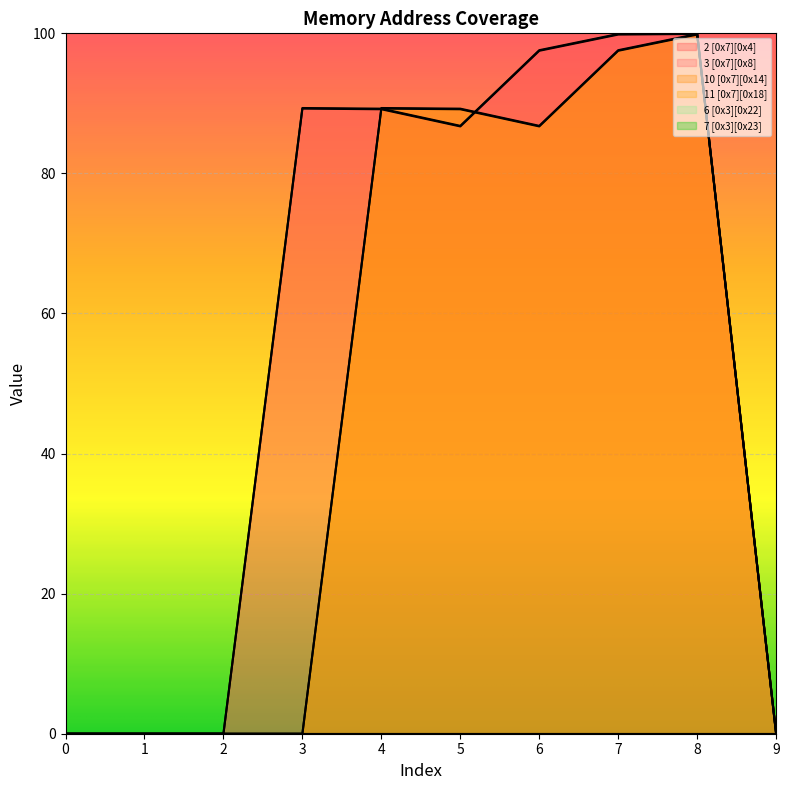

Which series has the largest total across all categories?

3 [0x7][0x8]